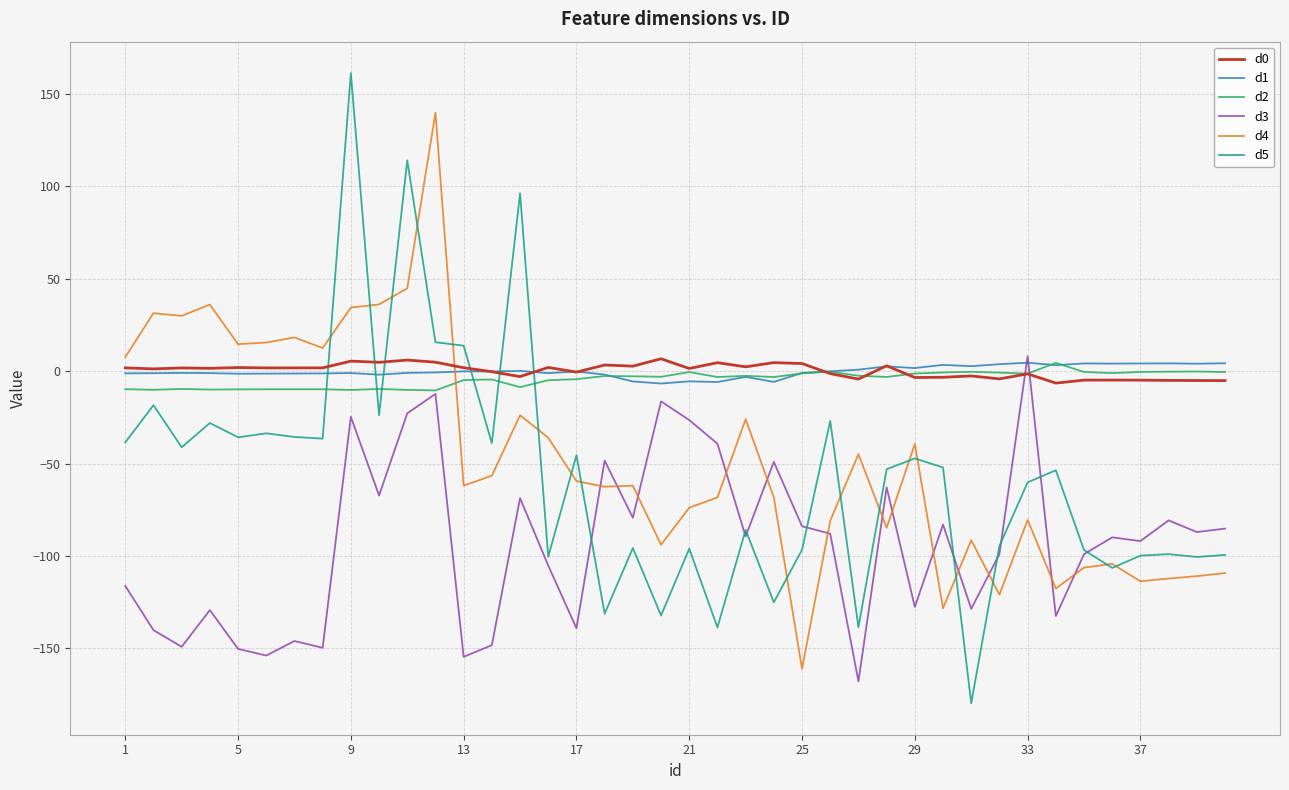

Which series has the largest range (max minus min)?

d5